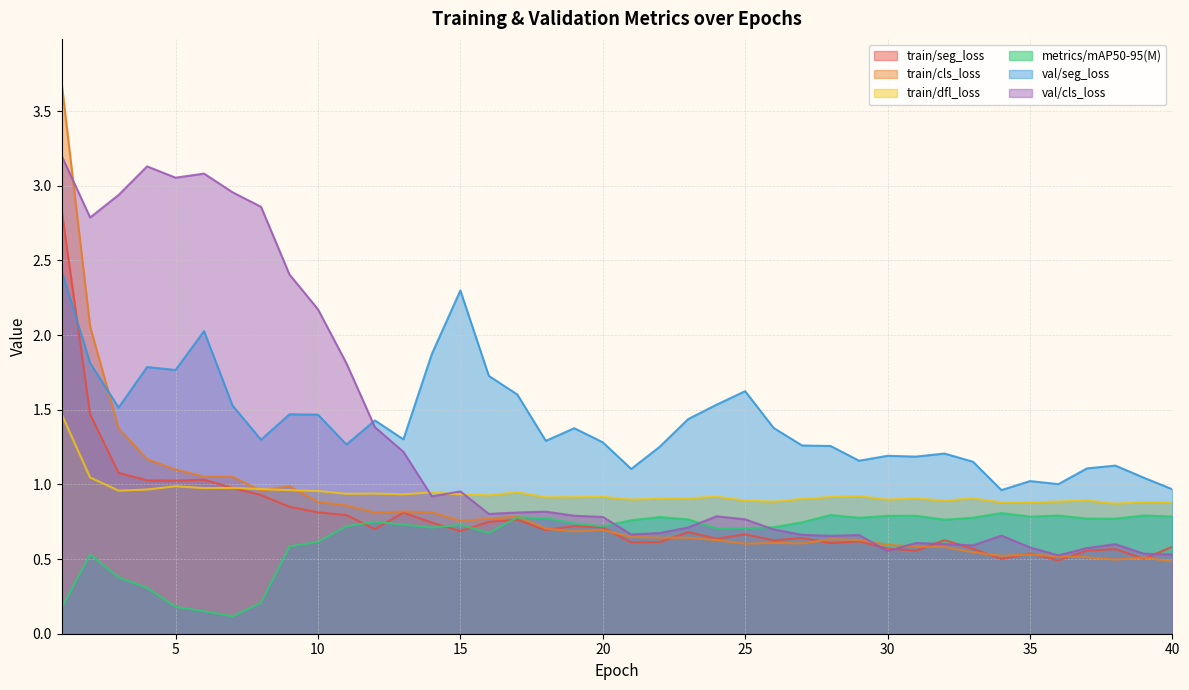

Between 9 and 27, which series saw the biggest shift?

val/cls_loss